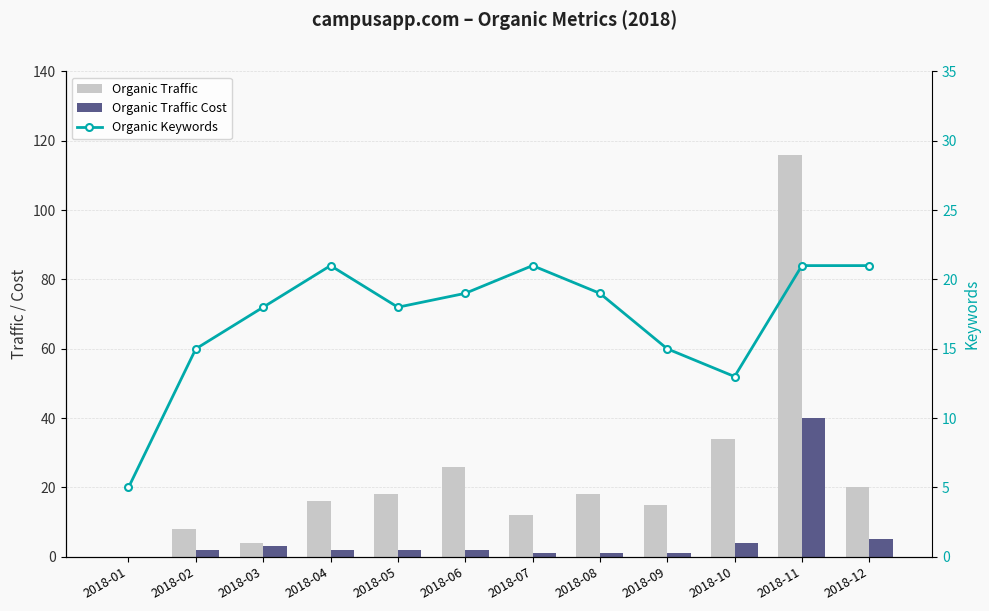

Rank the series by their average value, from highest to lowest.

Organic Traffic, Organic Keywords, Organic Traffic Cost